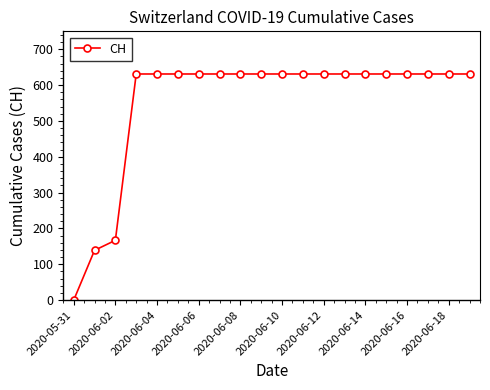

How many categories are shown in the chart?

20